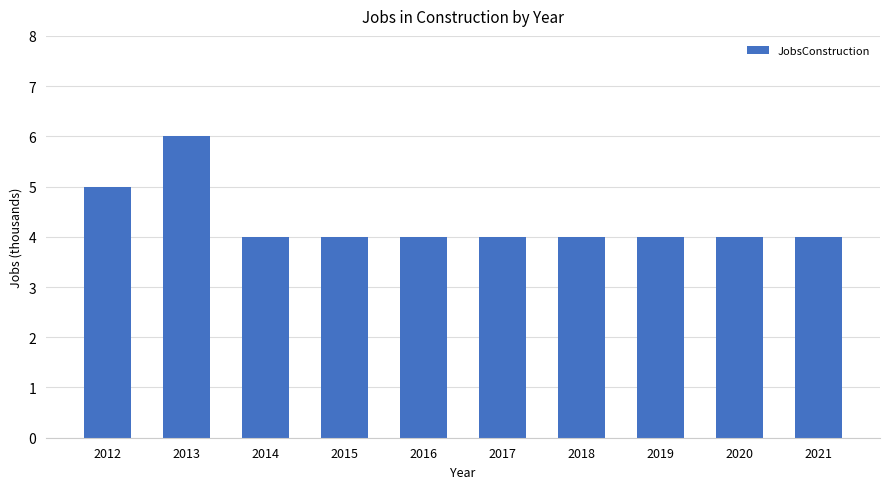

Is it true that the value at 2020 is 6?

False